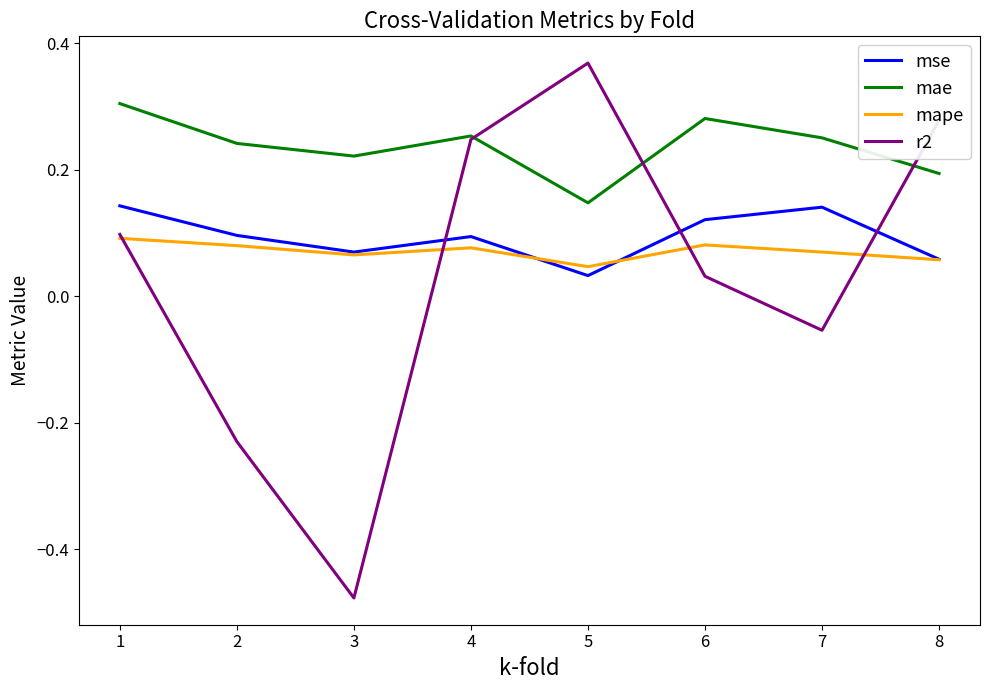

Which series has the widest spread of values?

r2